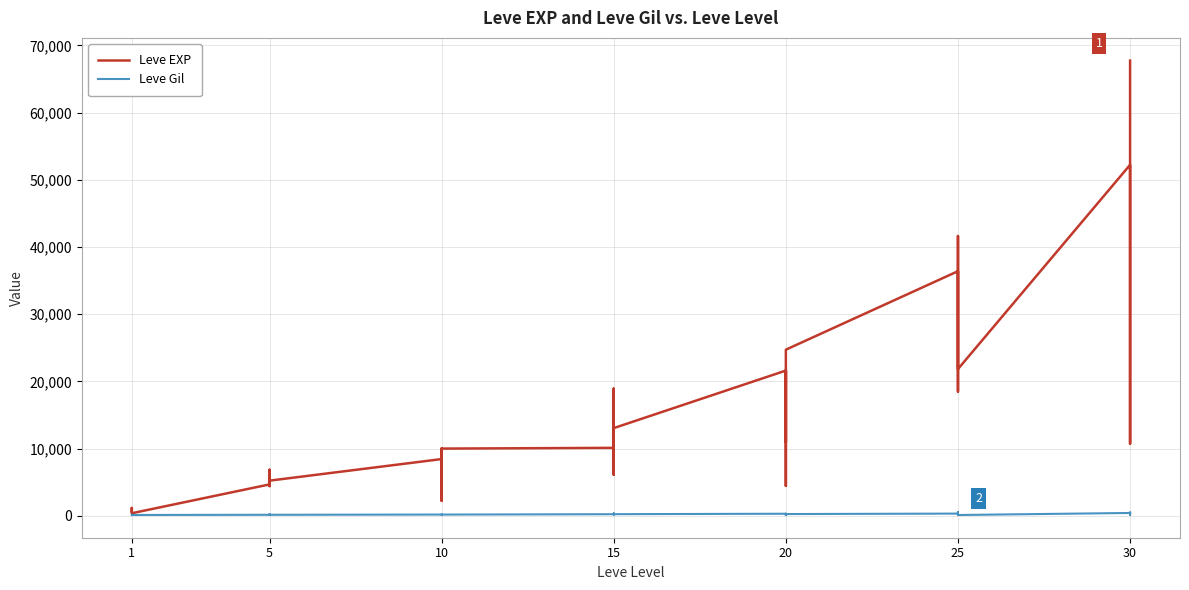

Reading left to right, list all the values displayed in this chart.

Leve EXP: 630	900	1160	1160	900	370	4660	6840	5220	4410	5220	5220	8430	5330	2230	9990	8430	9990	10100	18910	6110	16920	15980	13040	21600	4440	21600	21600	10970	24710	36390	32460	18490	30820	41630	21830	52220	44230	10740	67730
Leve Gil: 112	112	160	160	112	112	140	224	140	140	170	140	172	170	170	170	172	170	226	174	295	230	343	230	295	107	232	295	108	248	317	290	172	336	562	107	410	460	136	438